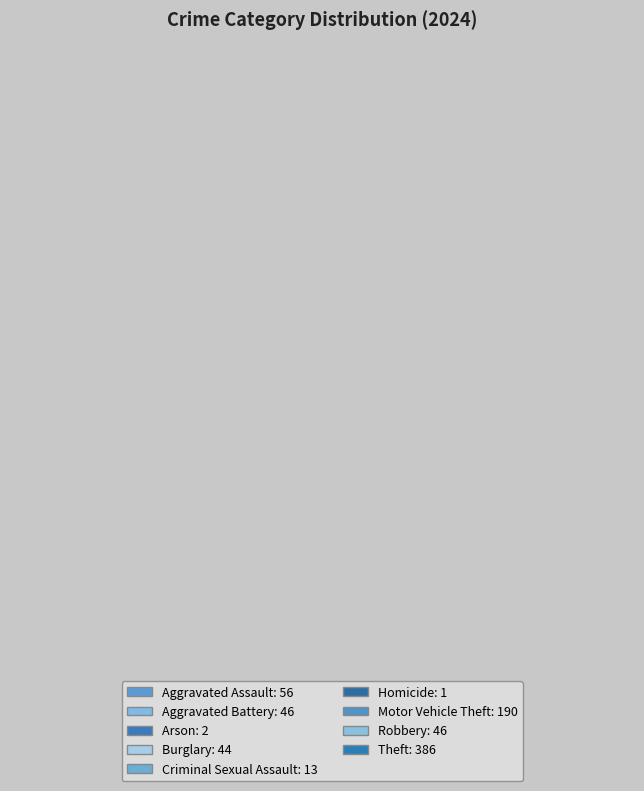

Is it true that Homicide is 6% of the pie?

False